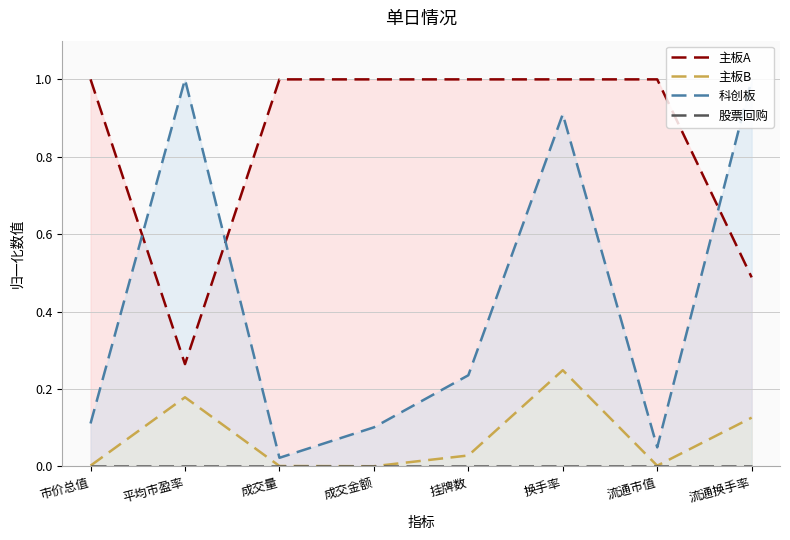

What is the greatest value displayed?

1.0